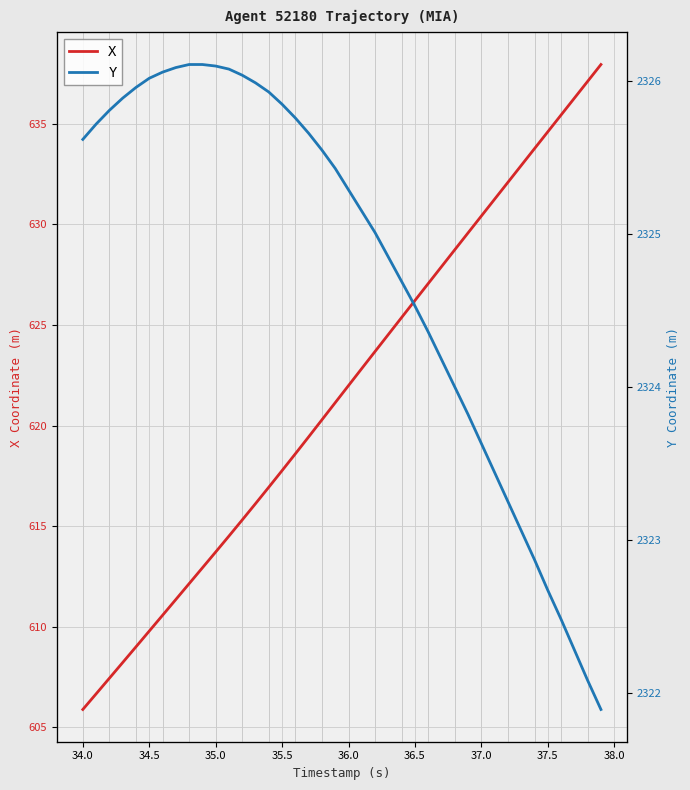

How many data points does each series have?

40